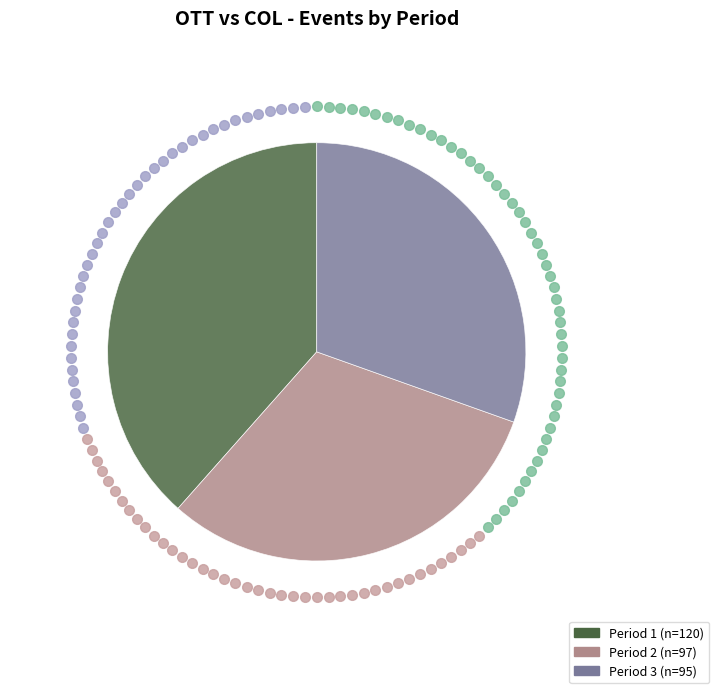

Which category has the smallest portion of the pie?

Period 3